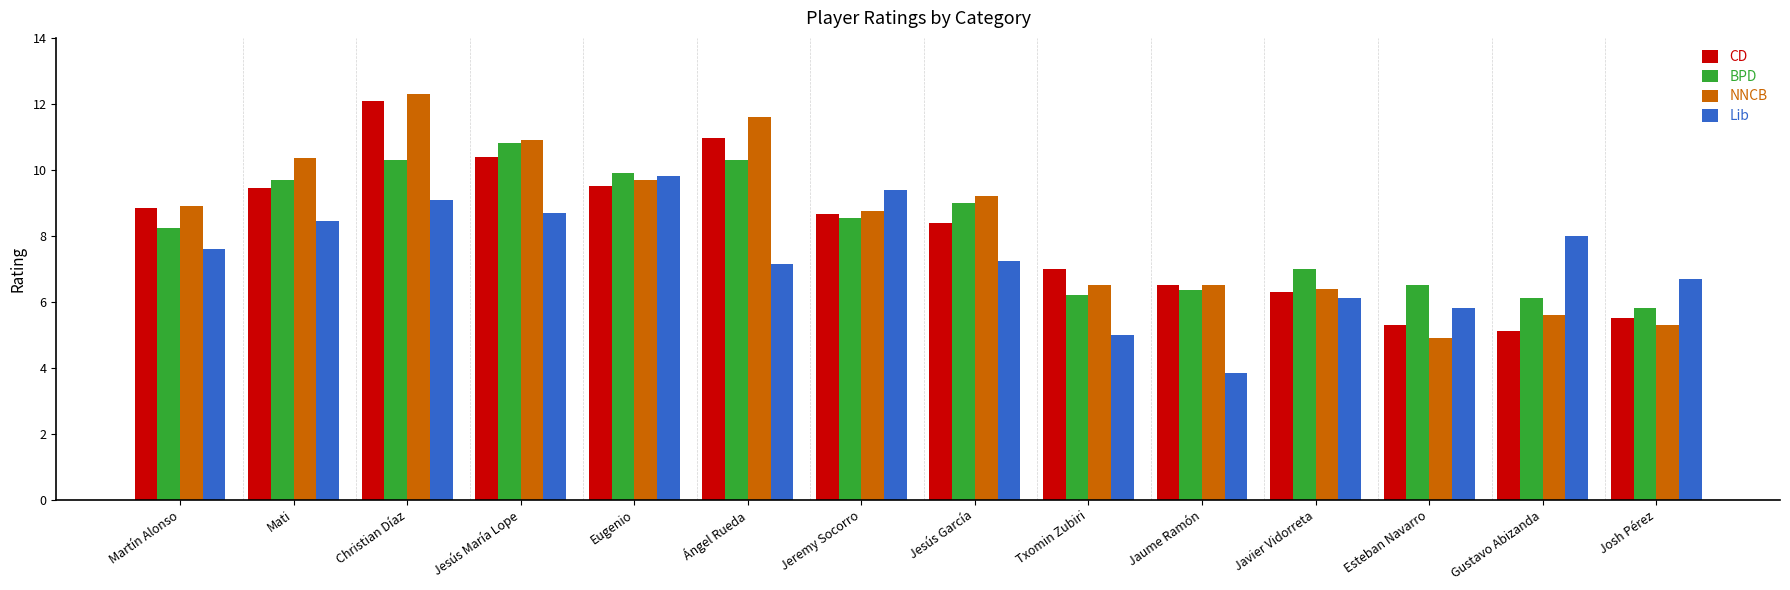

What is the difference between the NNCB values at Jesús María Lope and Josh Pérez?

5.6